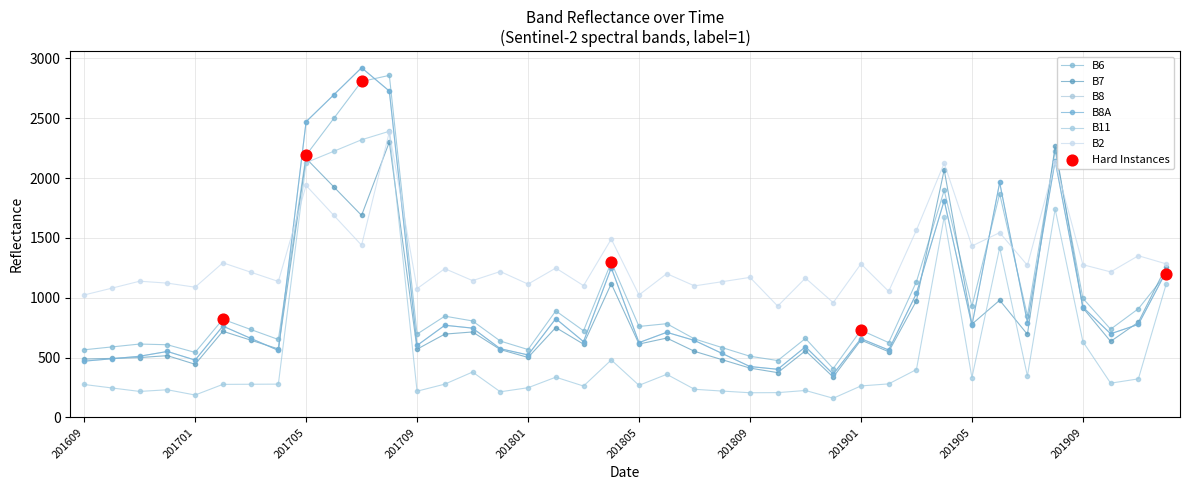

Is this an area chart (filled region under the line)?

No